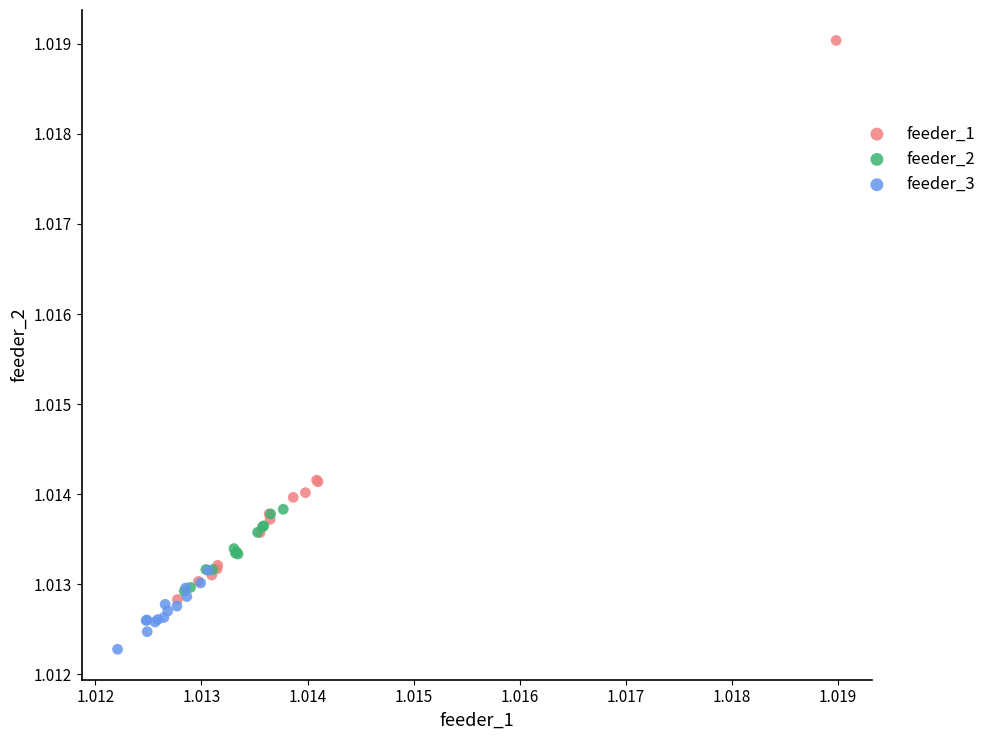

Which series contains the lowest Y value?

feeder_3